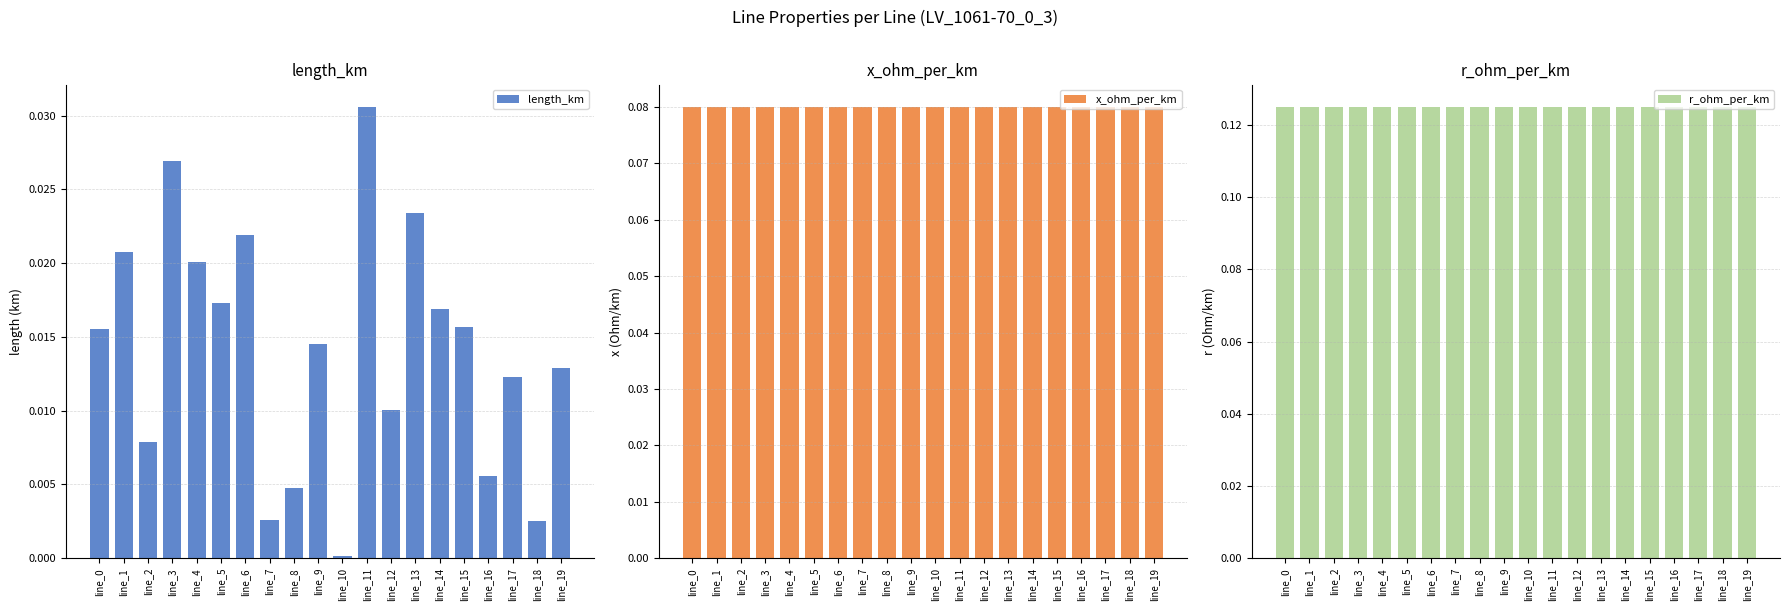

Reading left to right, transcribe all the data shown in this chart.

length_km: 0.0	0.0	0.0	0.0	0.0	0.0	0.0	0.0	0.0	0.0	0.0	0.0	0.0	0.0	0.0	0.0	0.0	0.0	0.0	0.0
x_ohm_per_km: 0.1	0.1	0.1	0.1	0.1	0.1	0.1	0.1	0.1	0.1	0.1	0.1	0.1	0.1	0.1	0.1	0.1	0.1	0.1	0.1
r_ohm_per_km: 0.1	0.1	0.1	0.1	0.1	0.1	0.1	0.1	0.1	0.1	0.1	0.1	0.1	0.1	0.1	0.1	0.1	0.1	0.1	0.1